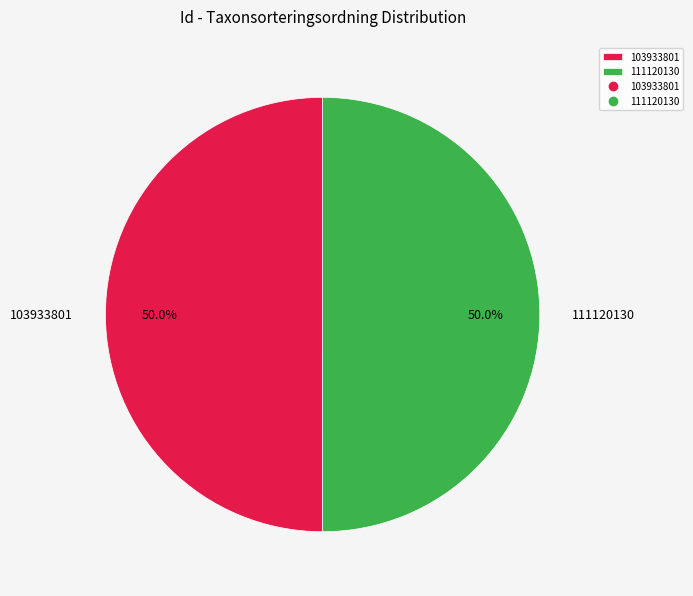

What percentage do 103933801 and 111120130 together represent?

100.0%